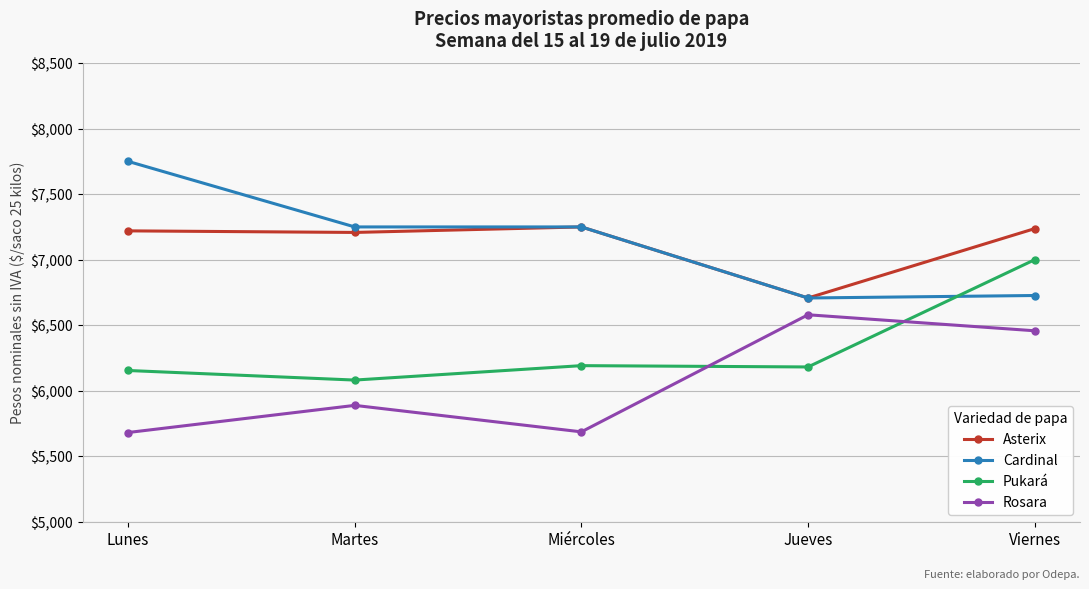

The Pukará series shows 6192 at Miércoles. True or false?

True